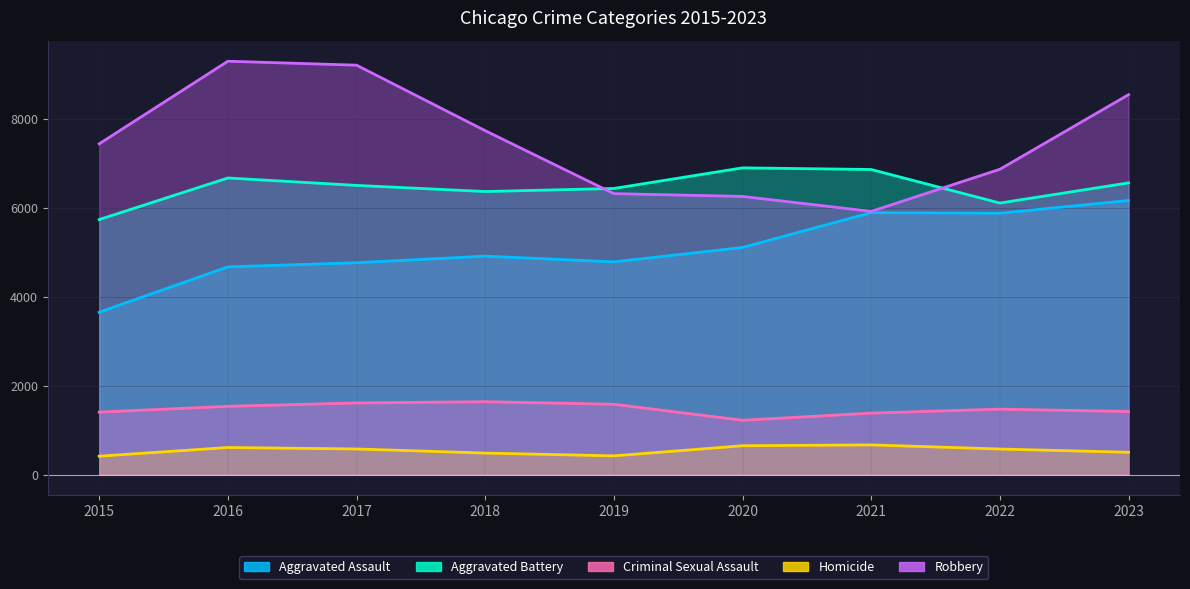

What is the minimum value shown in the chart?

413